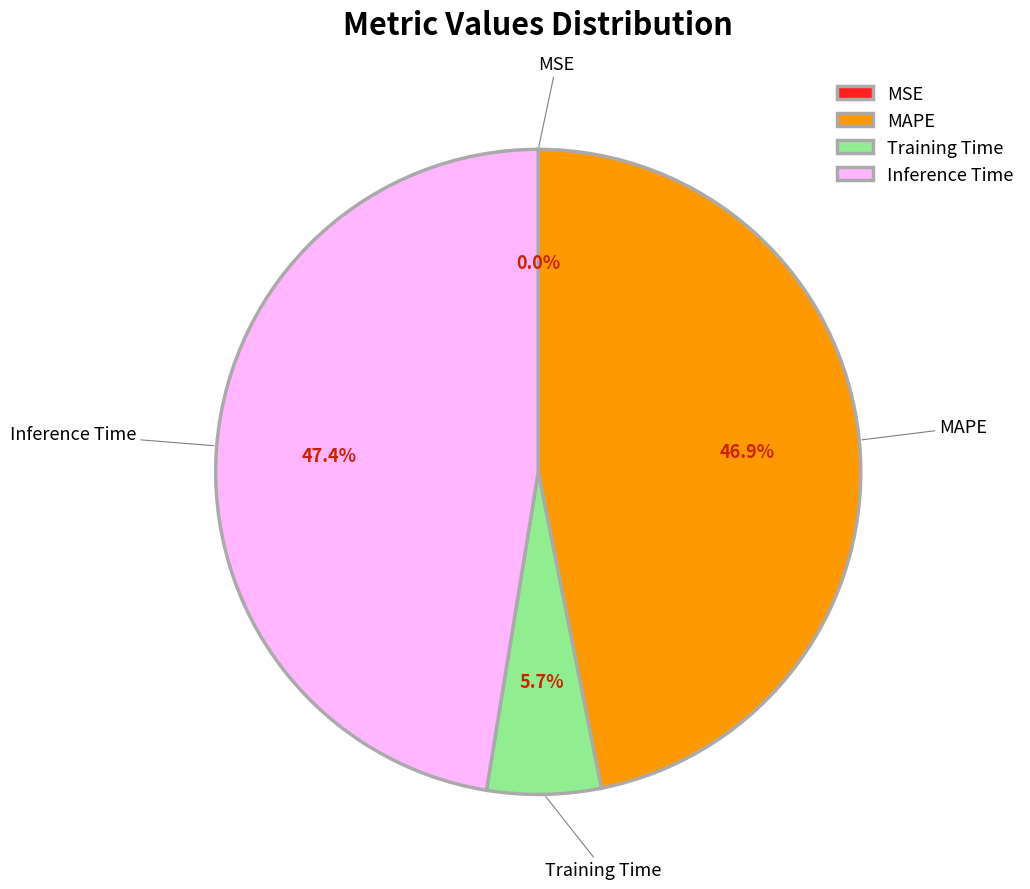

Between Training Time and MAPE, which is larger?

MAPE